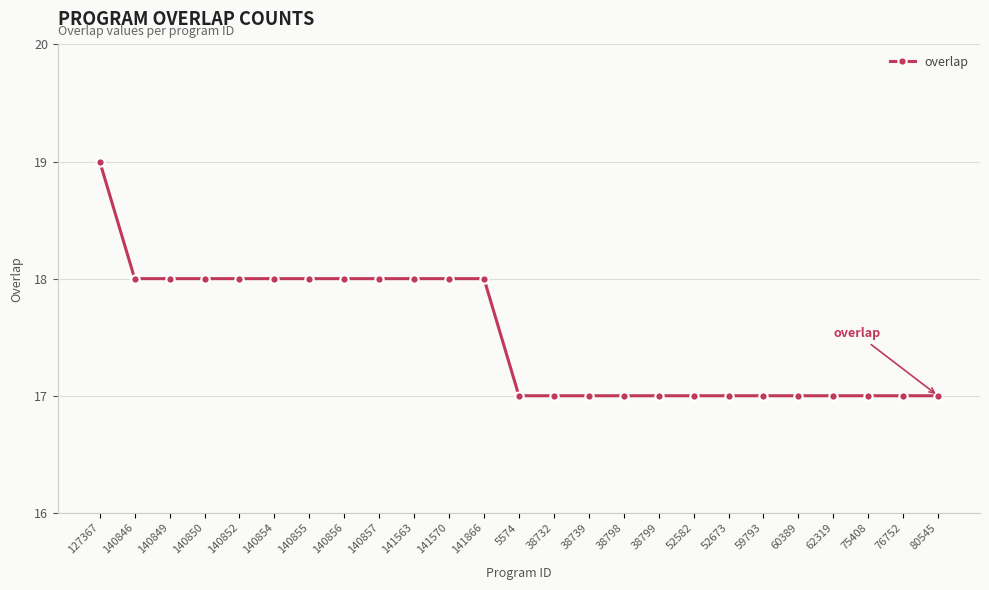

The chart shows a value of 24 at 80545. True or false?

False